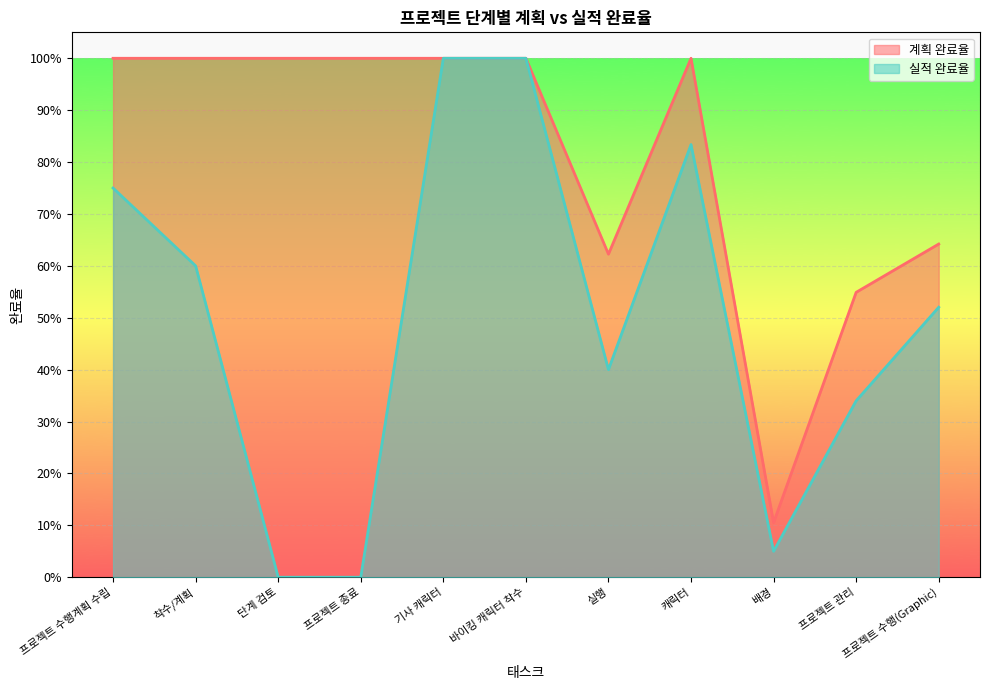

At which category is the sum across all series the highest?

기사 캐릭터